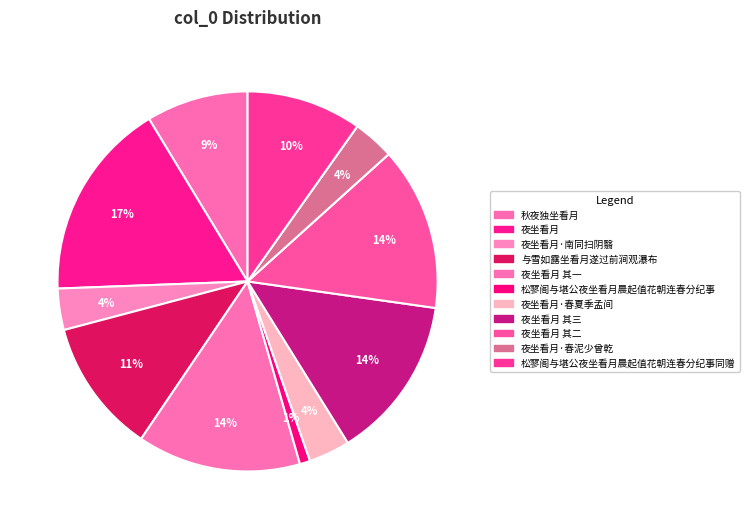

To the nearest percent, what is the combined percentage of 松寥阁与堪公夜坐看月晨起值花朝连春分纪事 and 夜坐看月?

18%